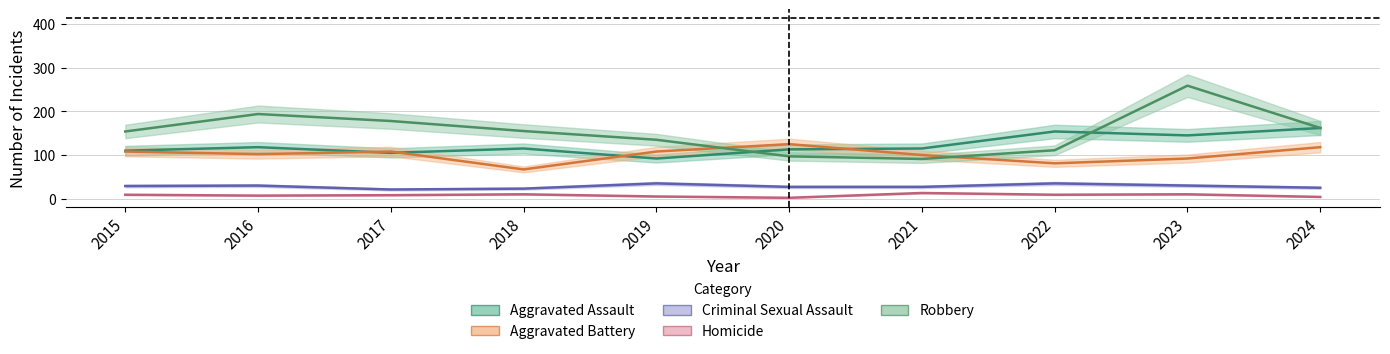

Where is the first local minimum for Aggravated Battery?

2016